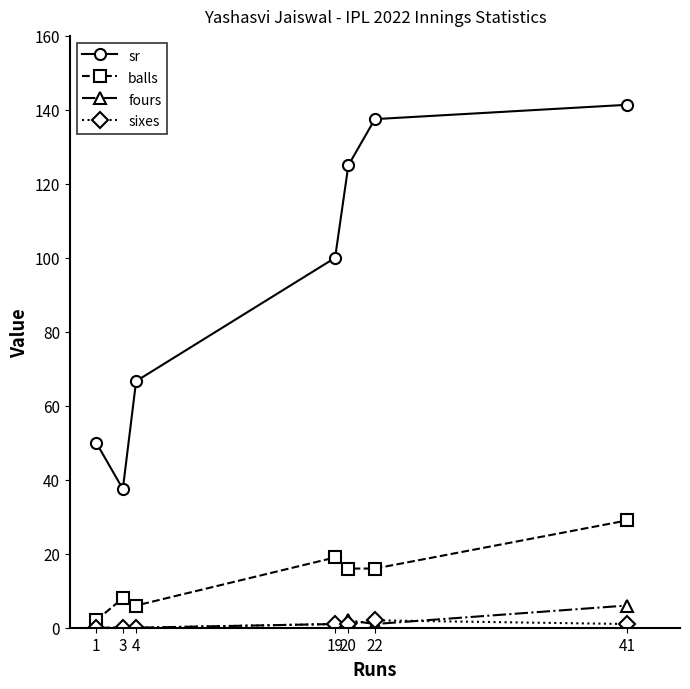

How many data points does each series have?

7